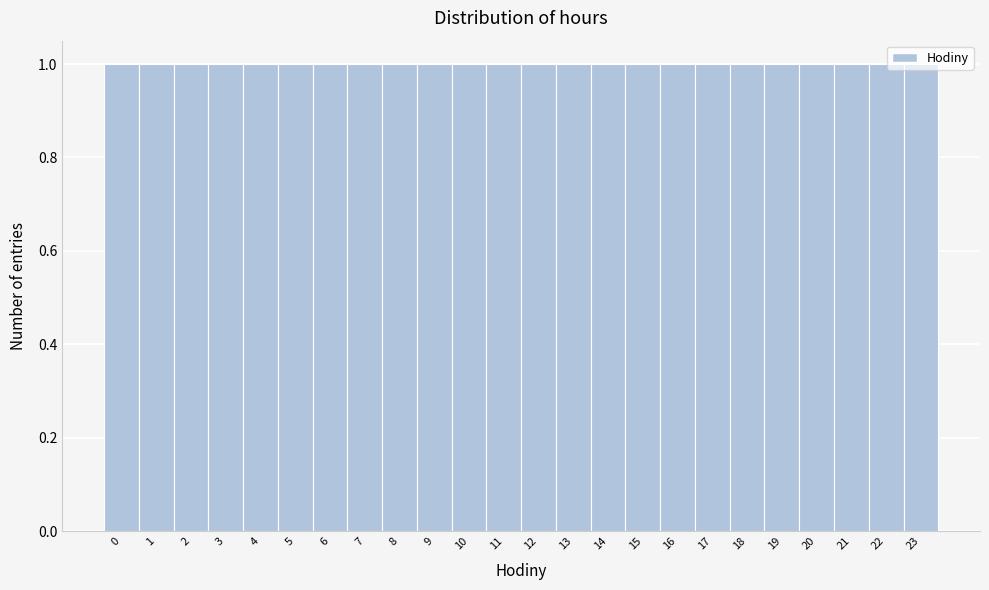

Reading left to right, list every bar in this chart as the range it spans on the x-axis followed by its height. The values are not printed on the chart, so give them approximately, as read against the axis.

-0.5 to 0.5: 1
0.5 to 1.5: 1
1.5 to 2.5: 1
2.5 to 3.5: 1
3.5 to 4.5: 1
4.5 to 5.5: 1
5.5 to 6.5: 1
6.5 to 7.5: 1
7.5 to 8.5: 1
8.5 to 9.5: 1
9.5 to 10.5: 1
10.5 to 11.5: 1
11.5 to 12.5: 1
12.5 to 13.5: 1
13.5 to 14.5: 1
14.5 to 15.5: 1
15.5 to 16.5: 1
16.5 to 17.5: 1
17.5 to 18.5: 1
18.5 to 19.5: 1
19.5 to 20.5: 1
20.5 to 21.5: 1
21.5 to 22.5: 1
22.5 to 23.5: 1